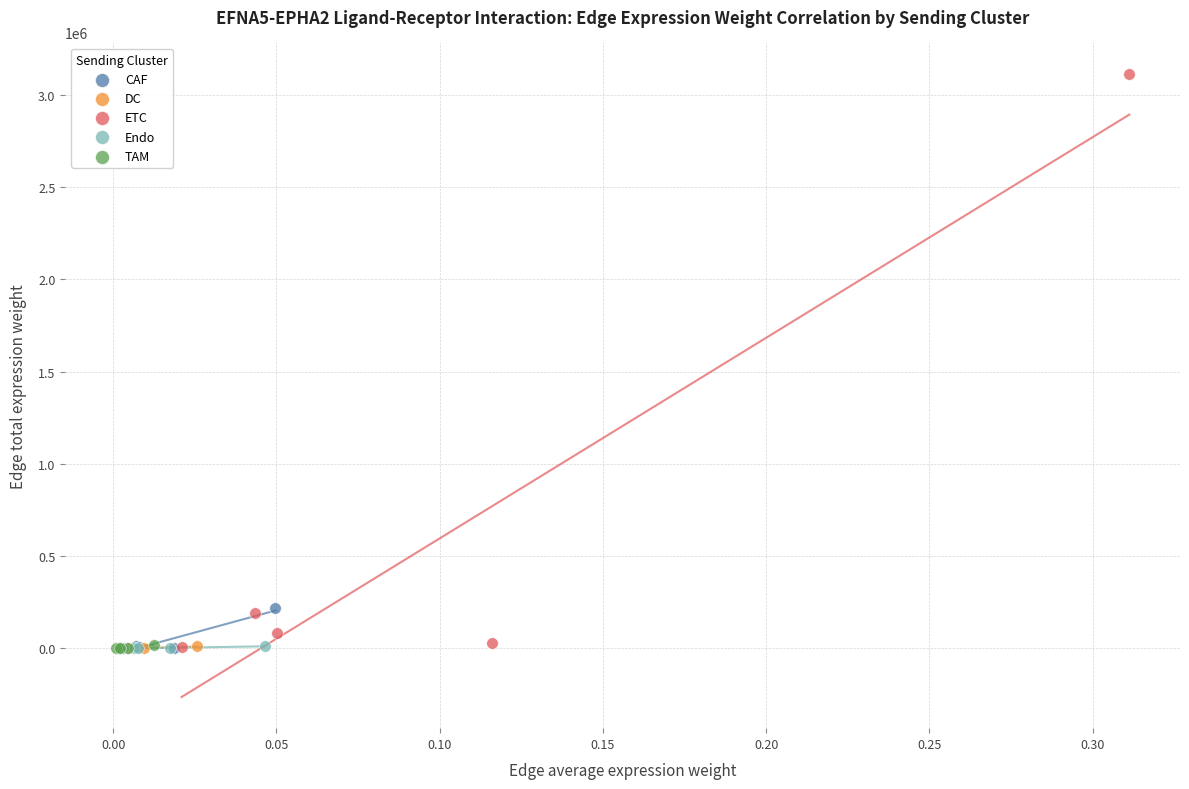

Which series reaches the maximum Y coordinate?

ETC